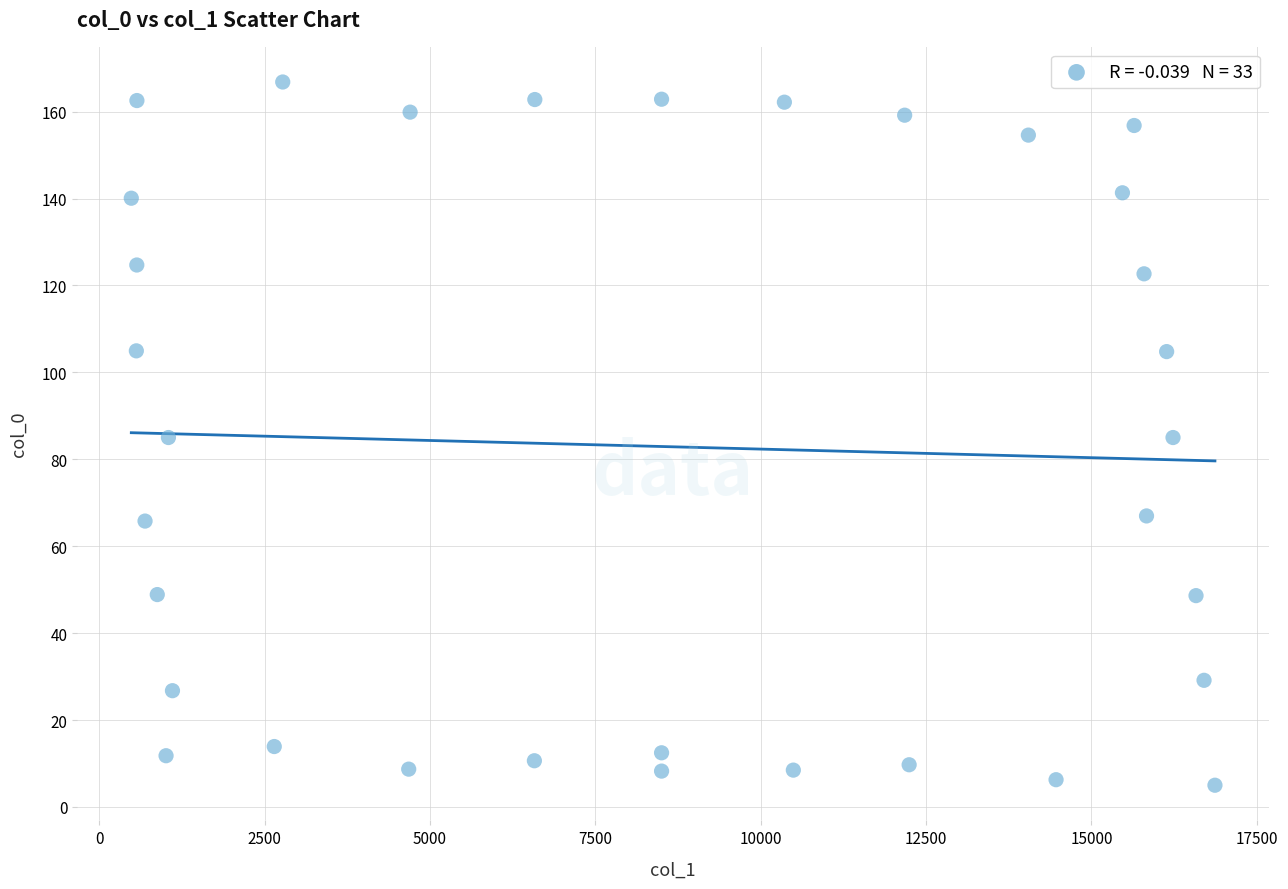

What is the range of X values (max minus min)?

16383.8